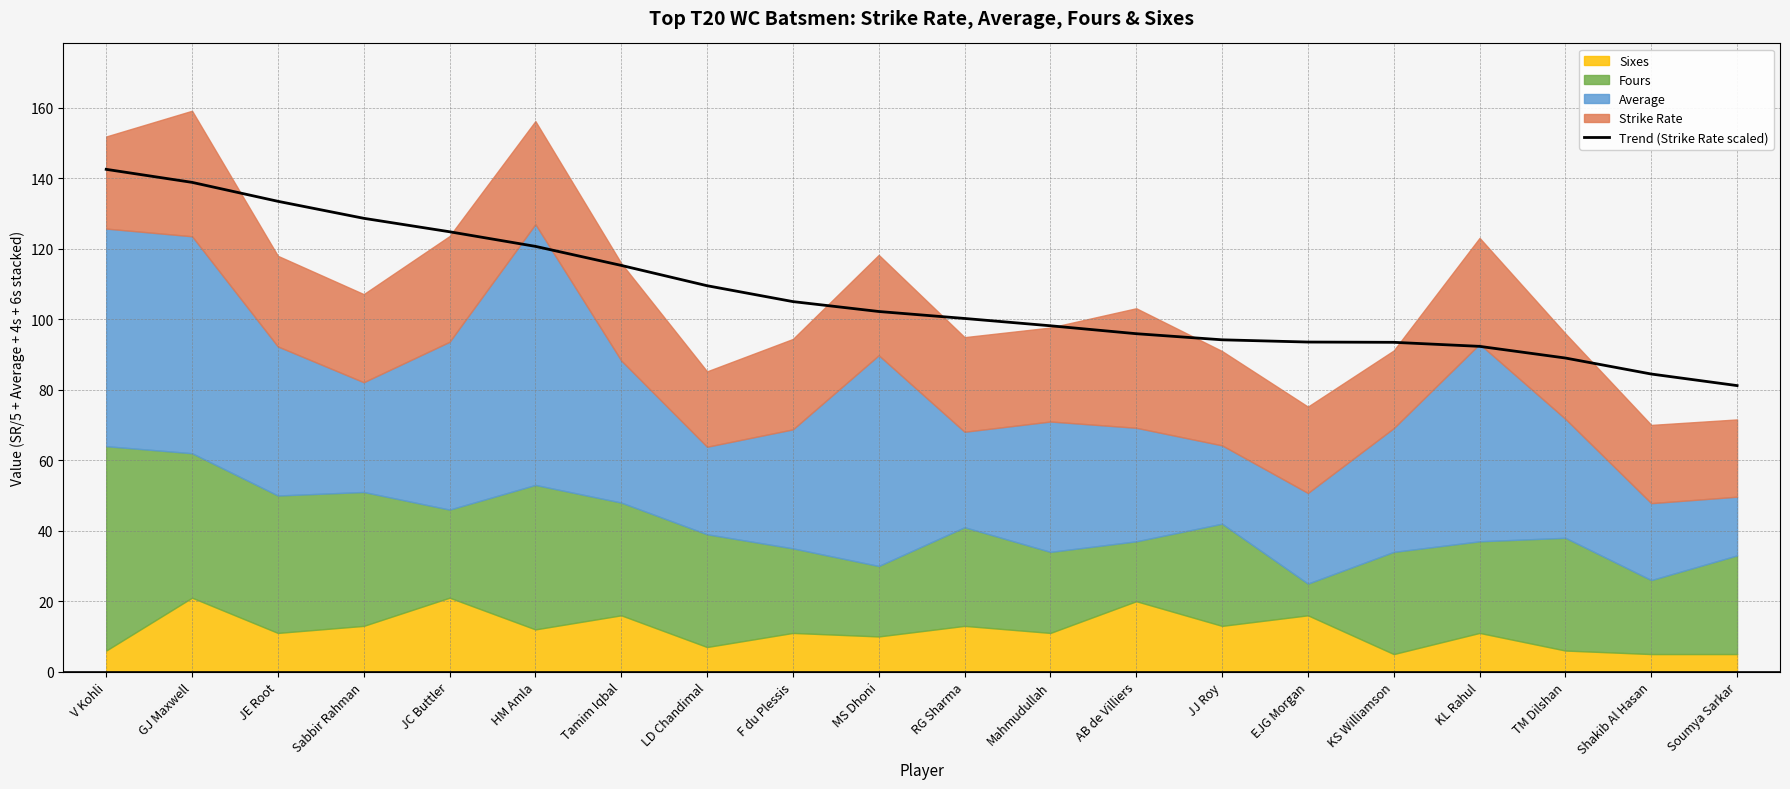

The chart shows a value of 128.7 at Sabbir Rahman. True or false?

True